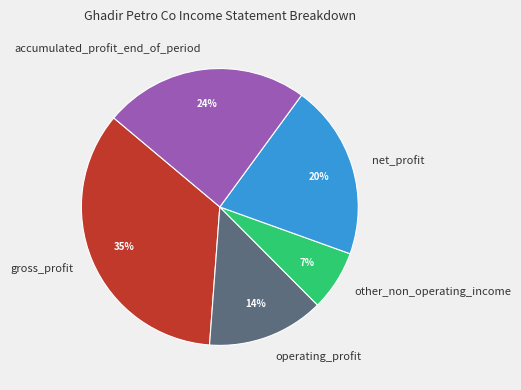

To the nearest percent, what is the average slice percentage?

20%